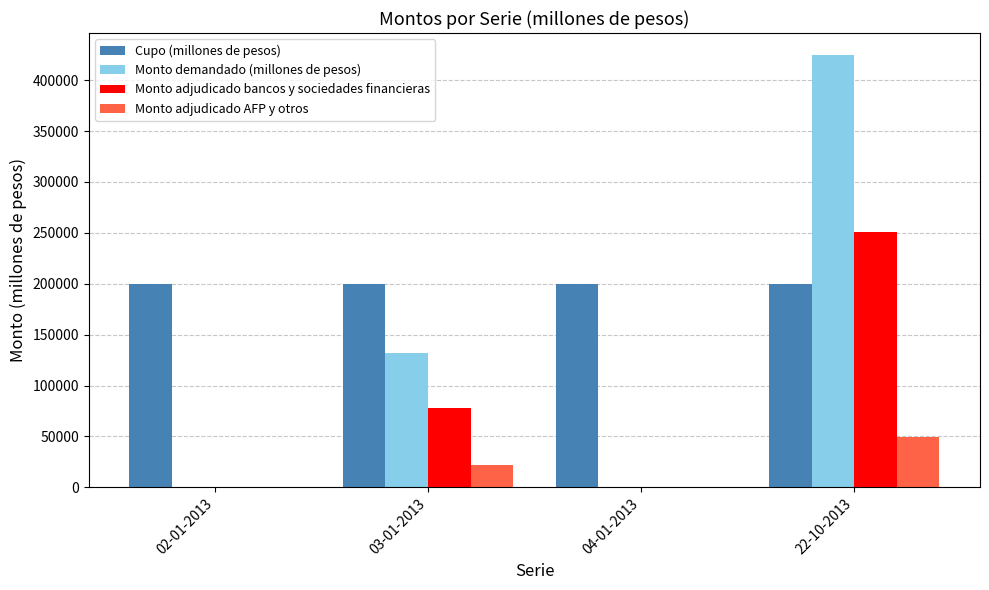

How many groups of bars are there?

4